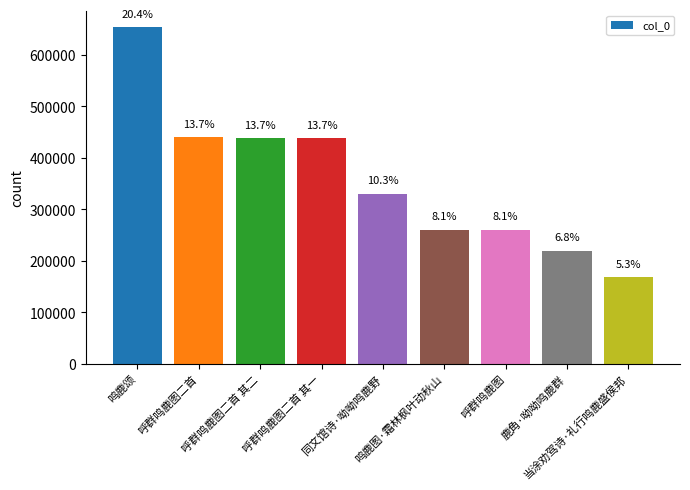

True or false: the data shows 260197 at 呼群鸣鹿图.

True